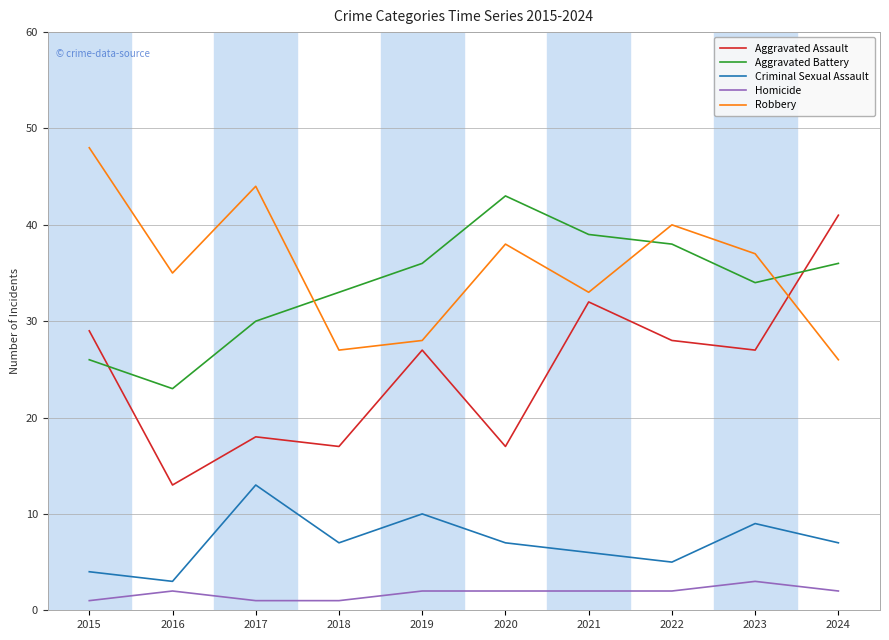

At how many categories does at least one series exceed 12?

10